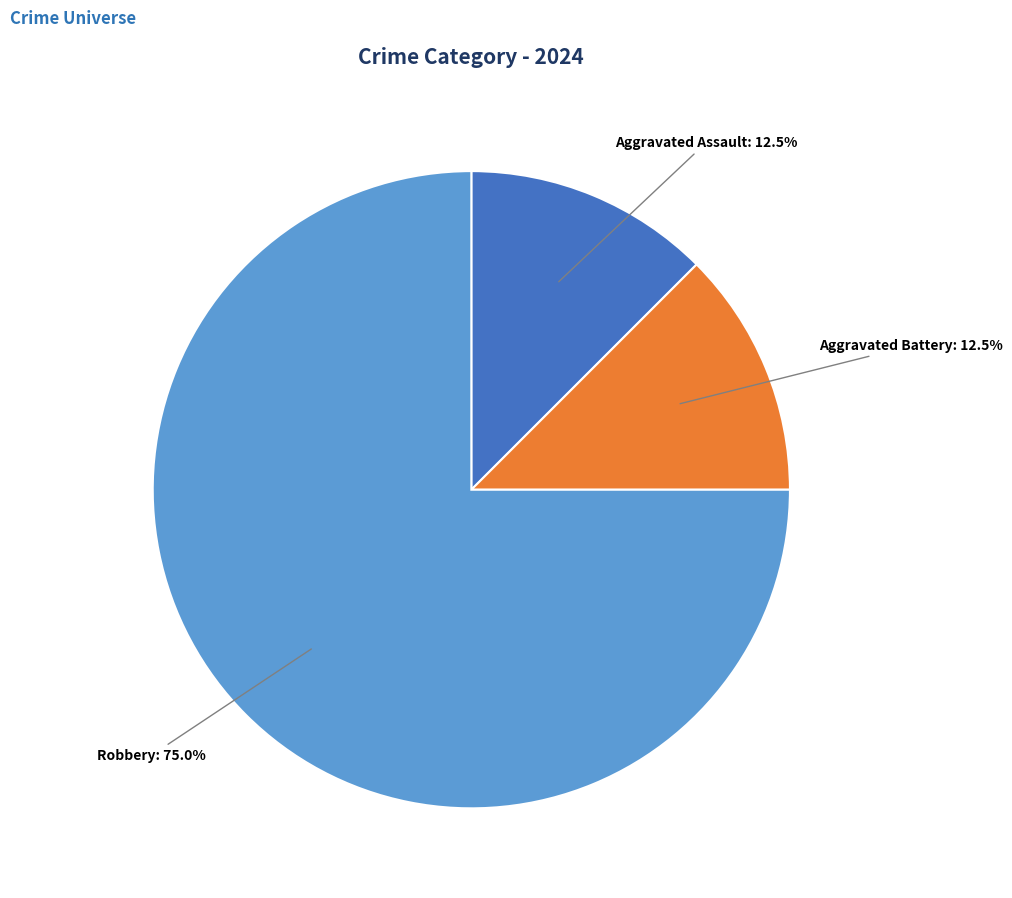

Does any single category account for the majority?

Yes